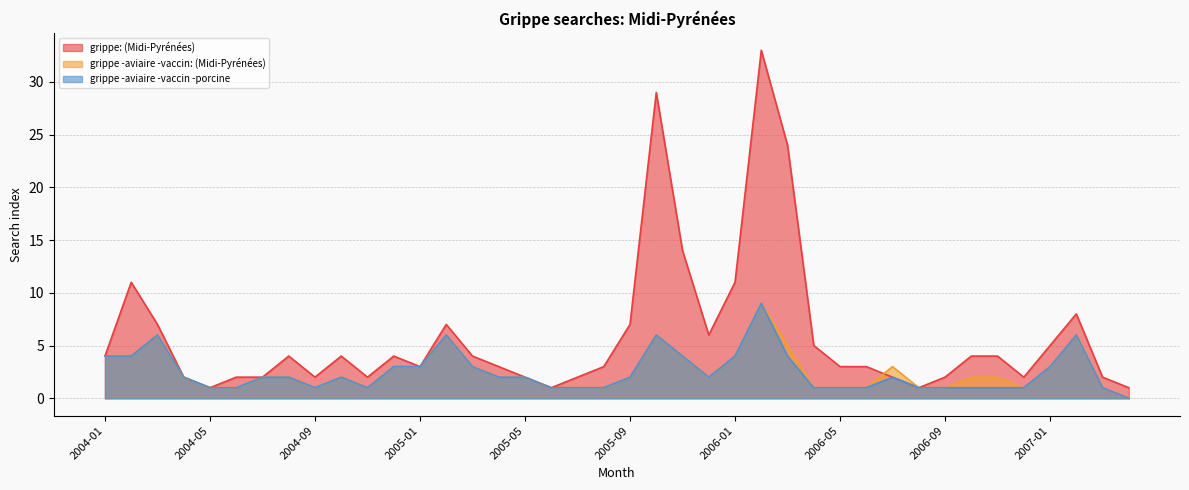

Where is the first local minimum for grippe: (Midi-Pyrénées)?

2004-05